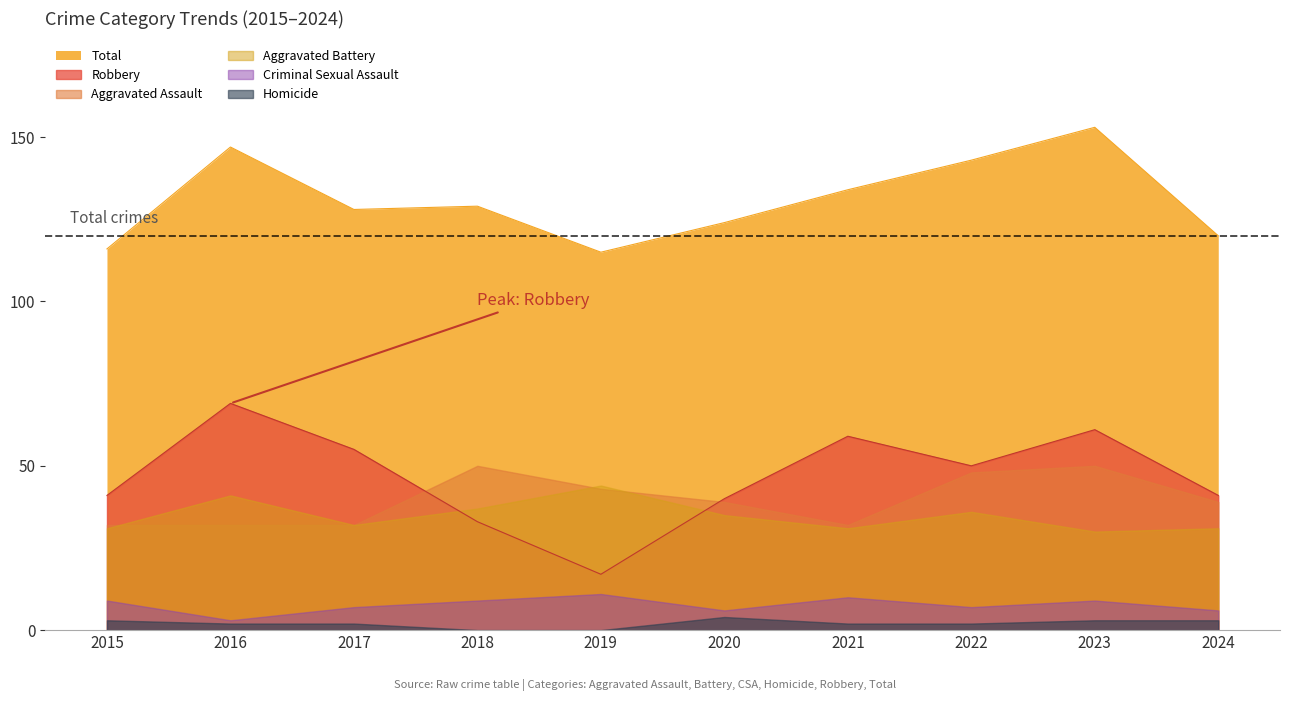

At which label is Criminal Sexual Assault closest to 7?

2017